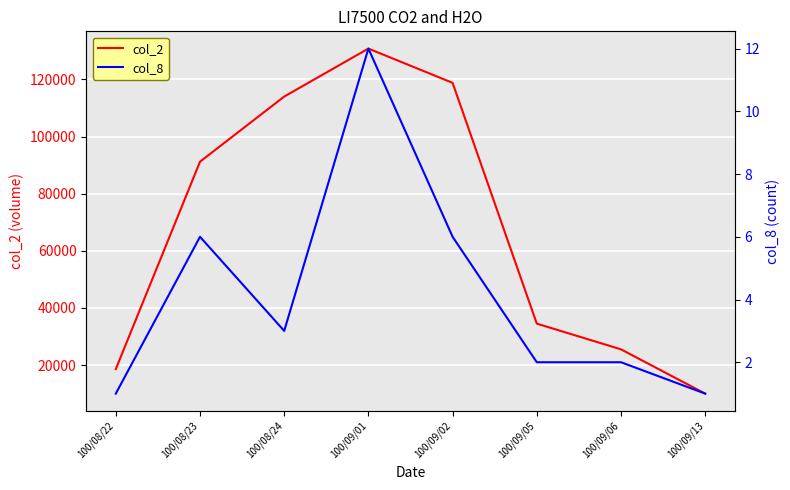

List the series in order of their peak value, lowest first.

col_8, col_2